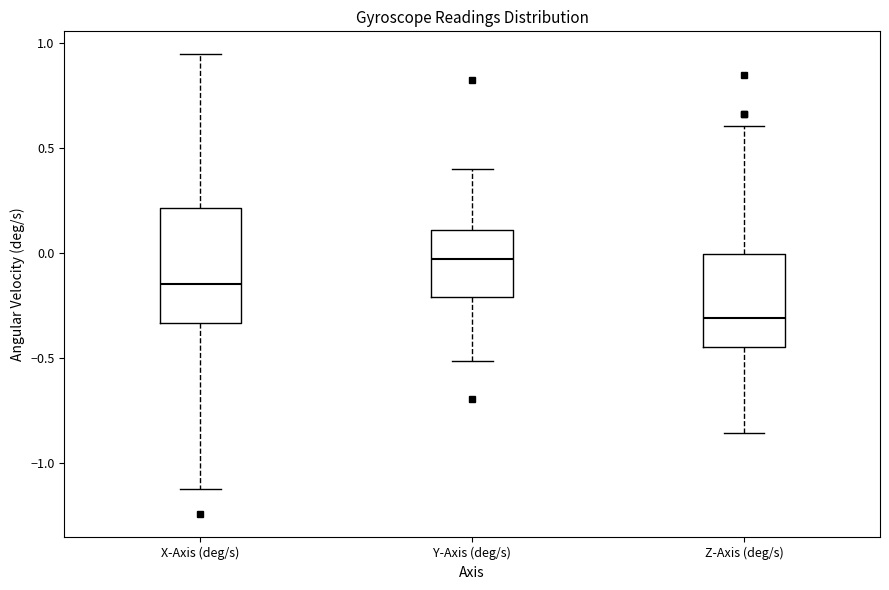

Reading left to right, read every box against the y-axis: the position of its median line, the range the box covers, and the ends of its whiskers. The values are not printed on the chart, so give them approximately, as read against the axis.

X-Axis (deg/s): median -0.15, box -0.35 to 0.20, whiskers -1.15 to 0.95
Y-Axis (deg/s): median -0.05, box -0.20 to 0.10, whiskers -0.50 to 0.40
Z-Axis (deg/s): median -0.30, box -0.45 to 0.00, whiskers -0.85 to 0.60